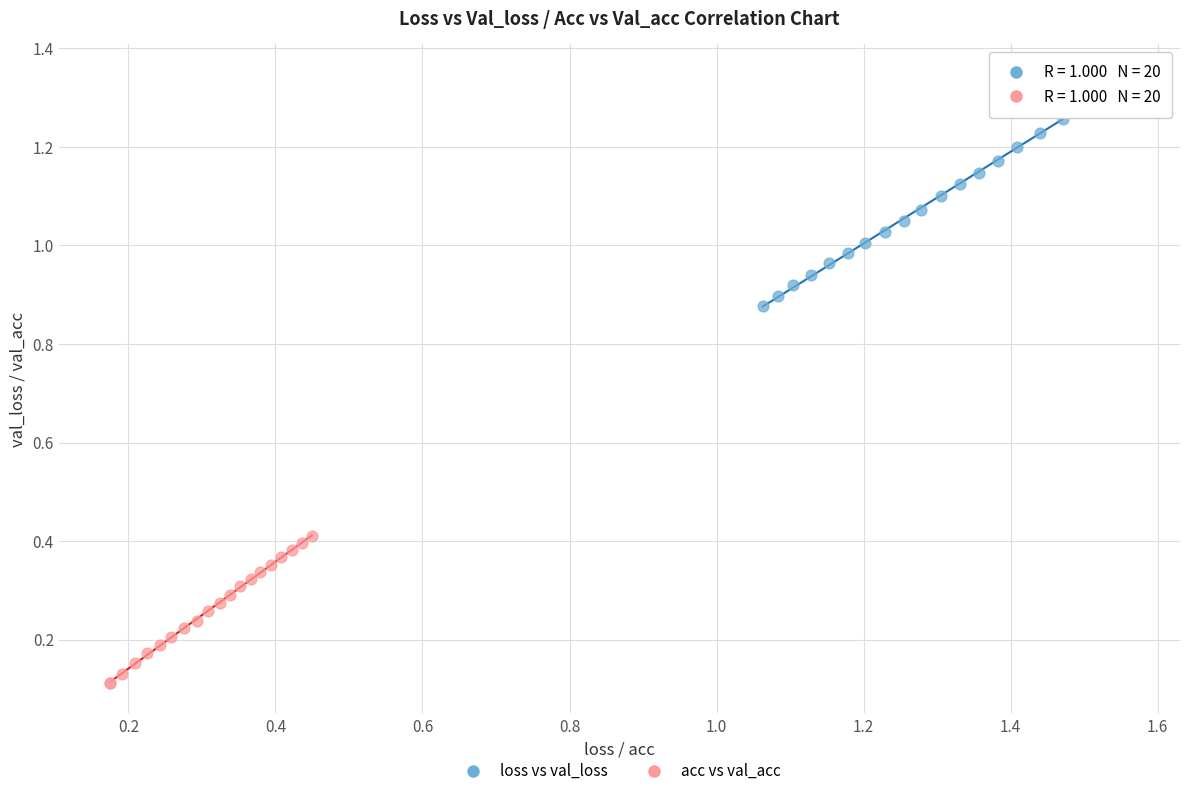

Which series contains the lowest Y value?

acc vs val_acc